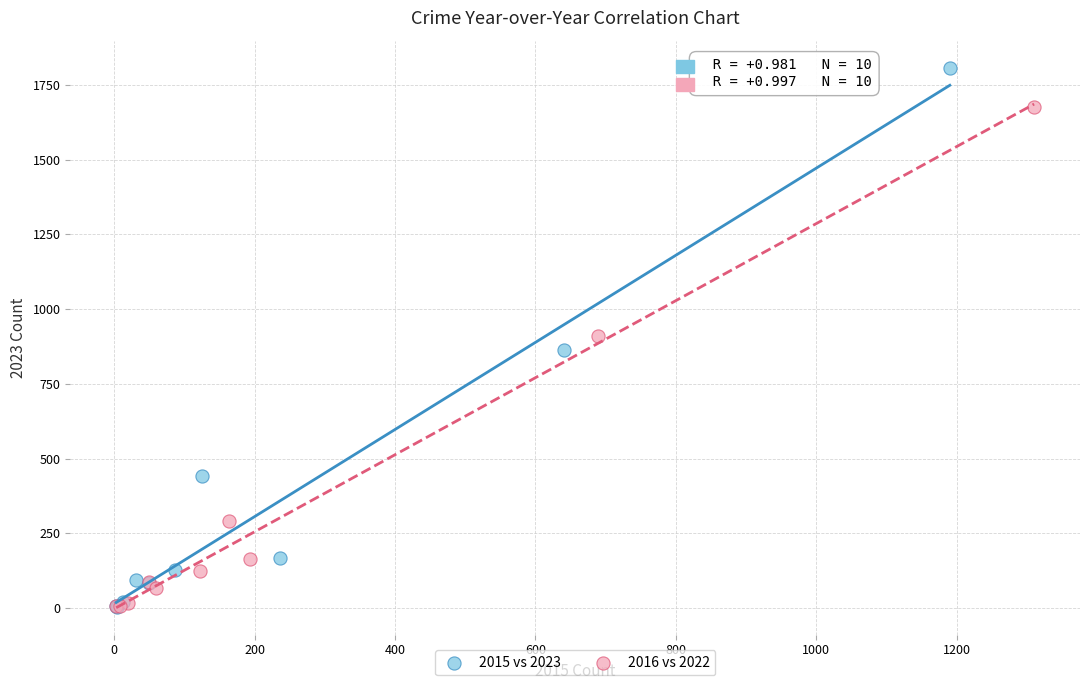

Which series reaches the maximum Y coordinate?

2015 vs 2023